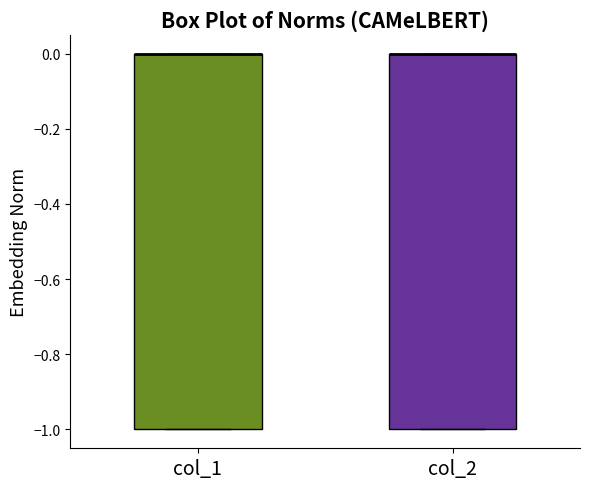

Reading left to right, read every box against the y-axis: the position of its median line, the range the box covers, and the ends of its whiskers. The values are not printed on the chart, so give them approximately, as read against the axis.

col_1: median 0 (drawn on the box's upper edge), box -1 to 0, whiskers -1 to 0
col_2: median 0 (drawn on the box's upper edge), box -1 to 0, whiskers -1 to 0